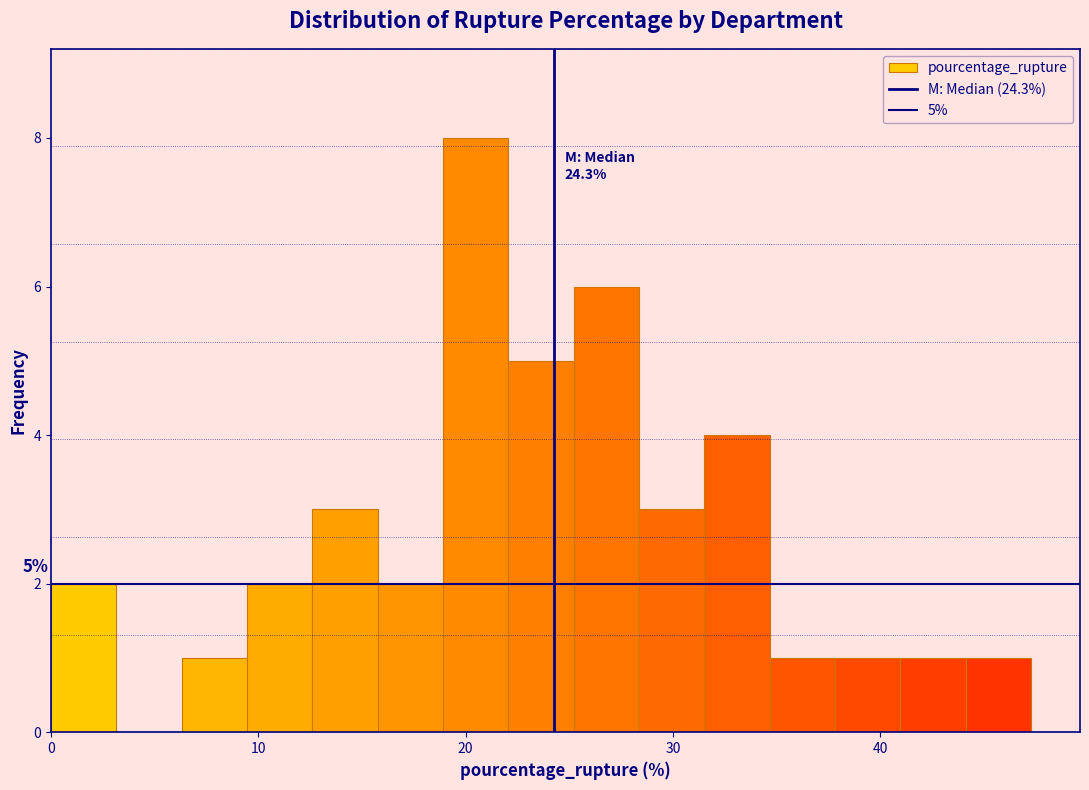

Around what value on the x-axis is the tallest bar? Give the approximate position of its centre, as read against the axis.

20